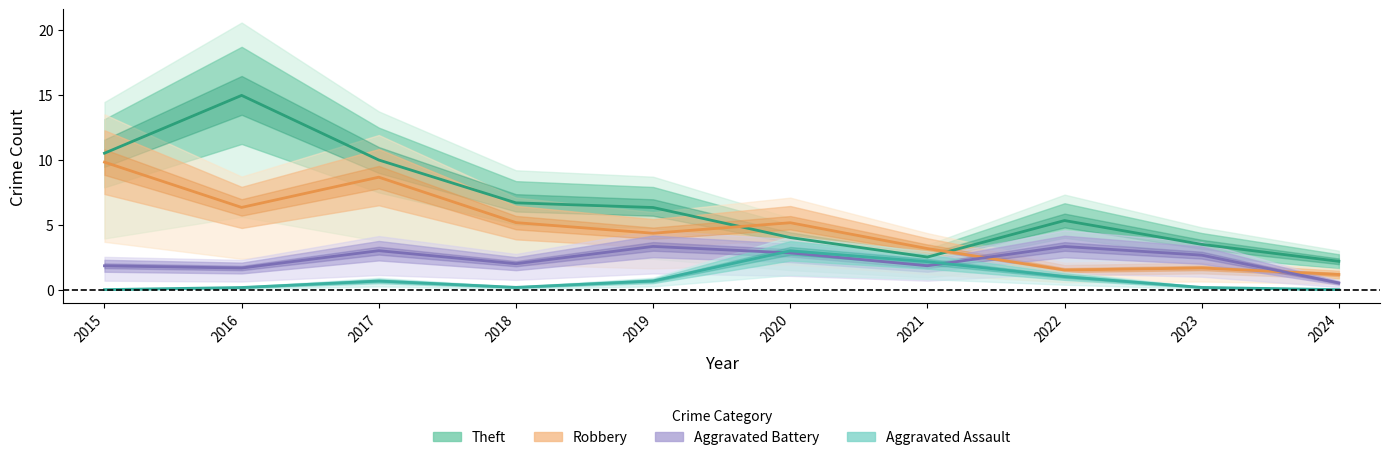

Is this an area chart (filled region under the line)?

No